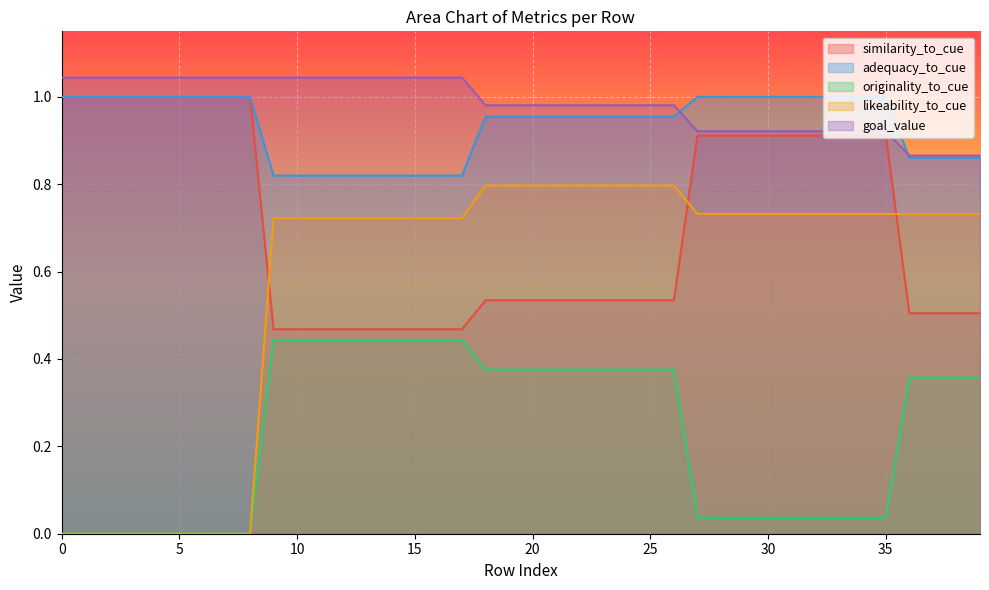

What is the value of the similarity_to_cue point at the 17th from the left?

0.5